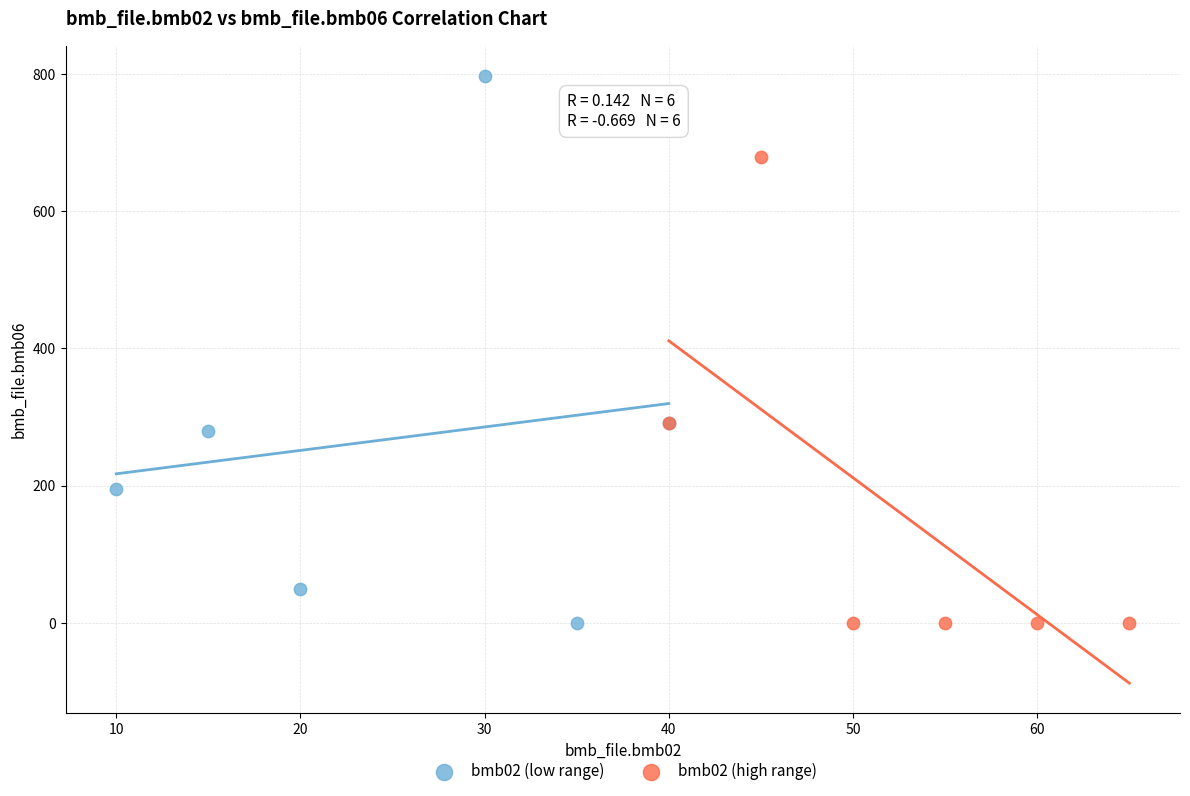

Which series contains the highest Y value?

bmb02 (low range)